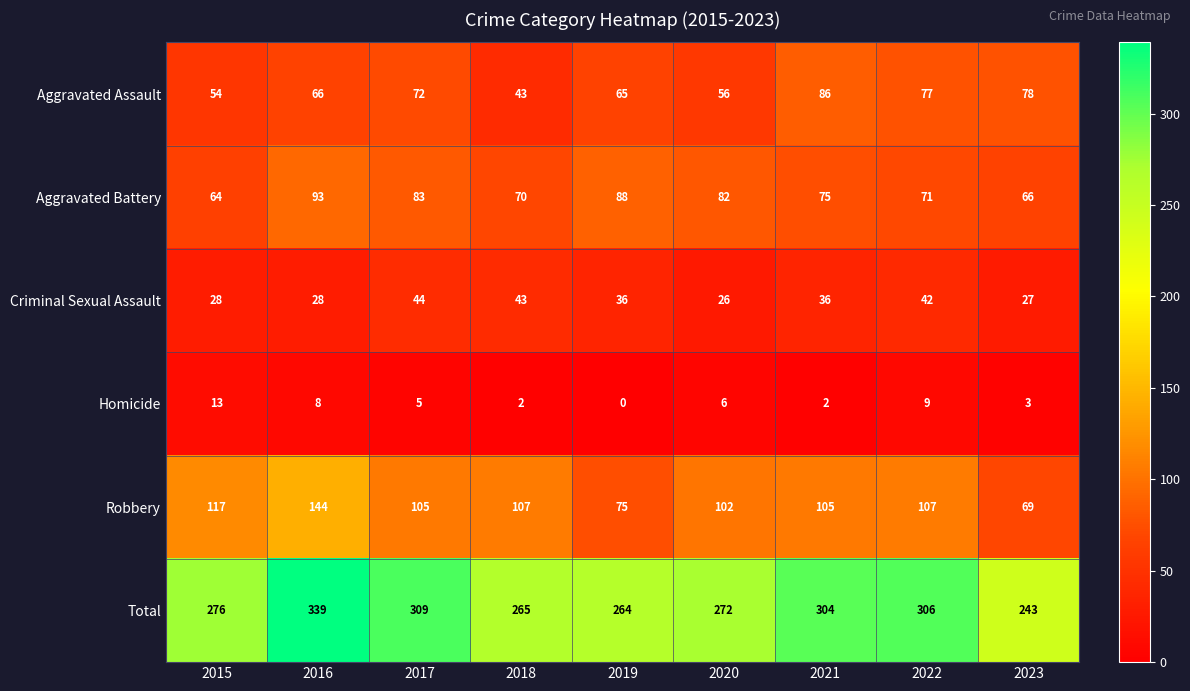

Which category has the lowest value across all series?

2019